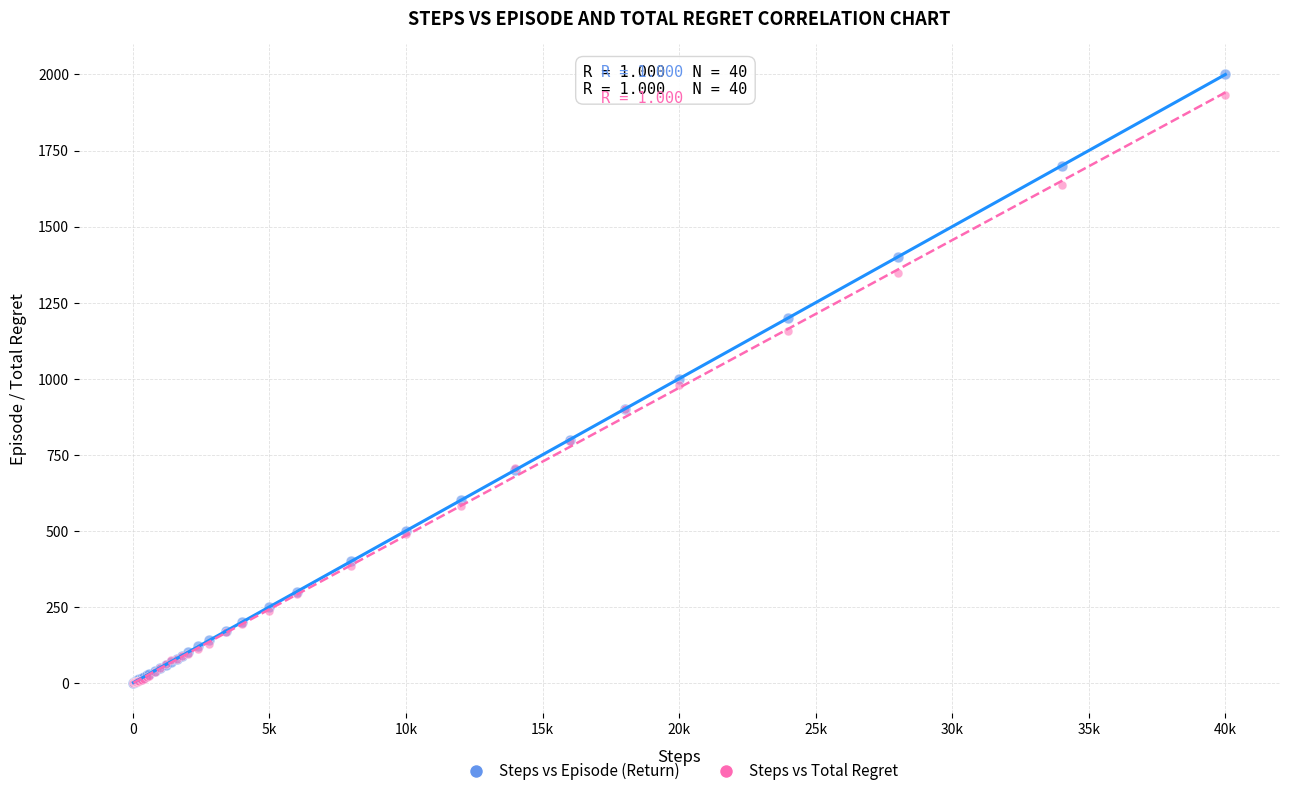

What are all the series names shown in the legend?

Steps vs Episode (Return), Steps vs Total Regret